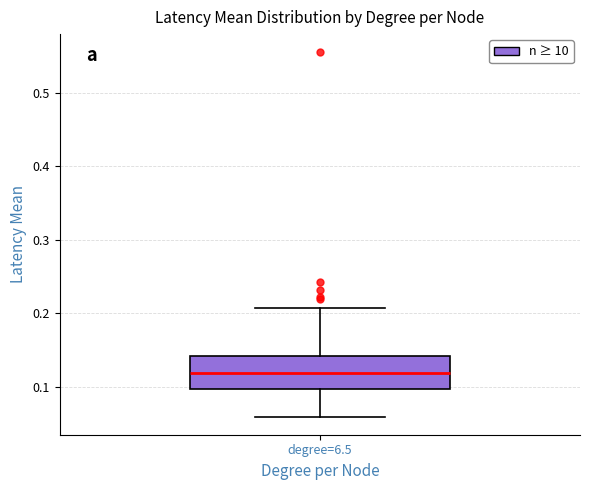

Transcribe this box plot: give where the median line is, the range the box spans, and where the two whiskers end, as read against the y-axis. The values are not printed on the chart, so give them approximately, as read against the axis.

median 0.12, box 0.10 to 0.14, whiskers 0.06 to 0.21